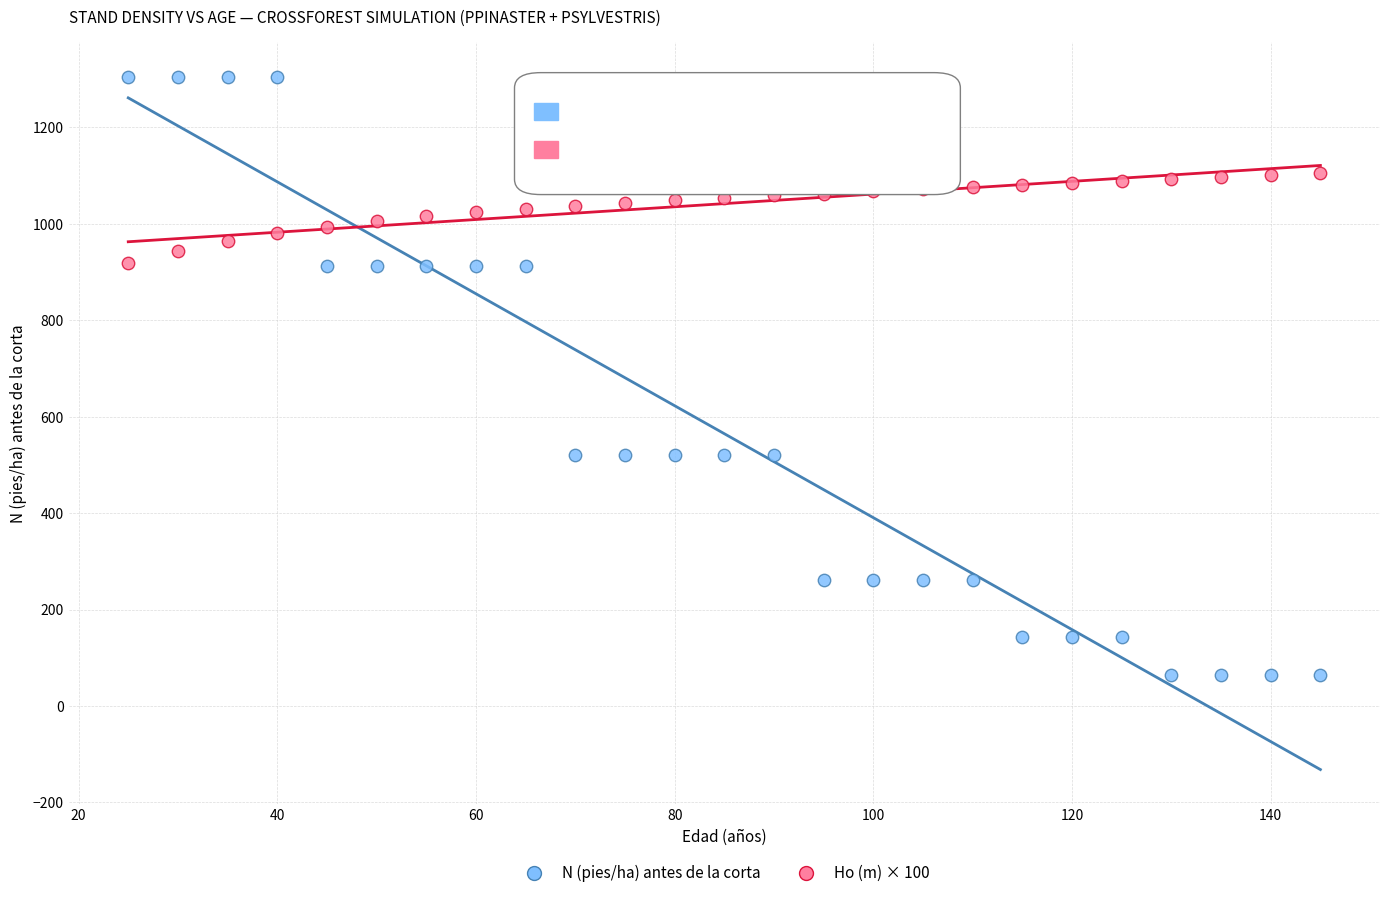

Which series has the widest spread of Y values?

N (pies/ha) antes de la corta